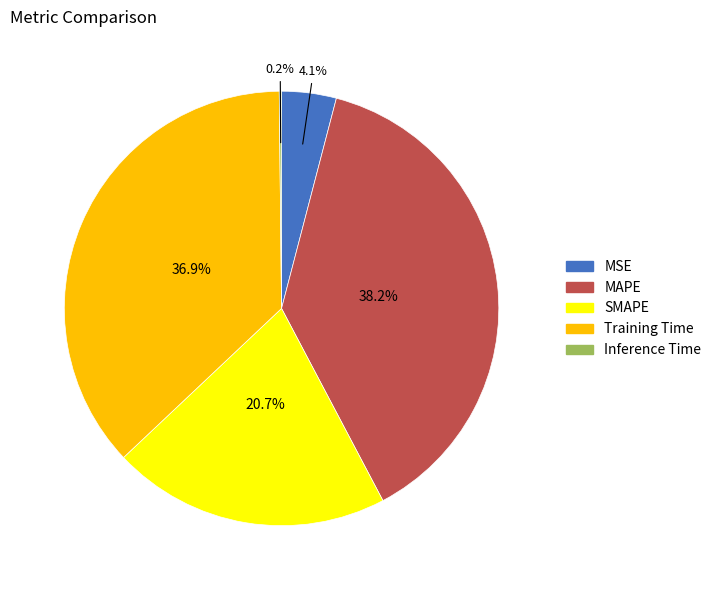

Which has a higher value, SMAPE or MSE?

SMAPE